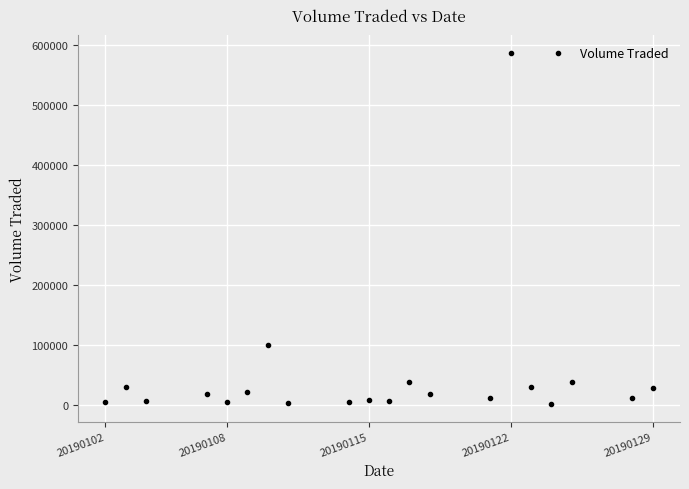

What Y value in the scatter plot is closest to 294300?

99600